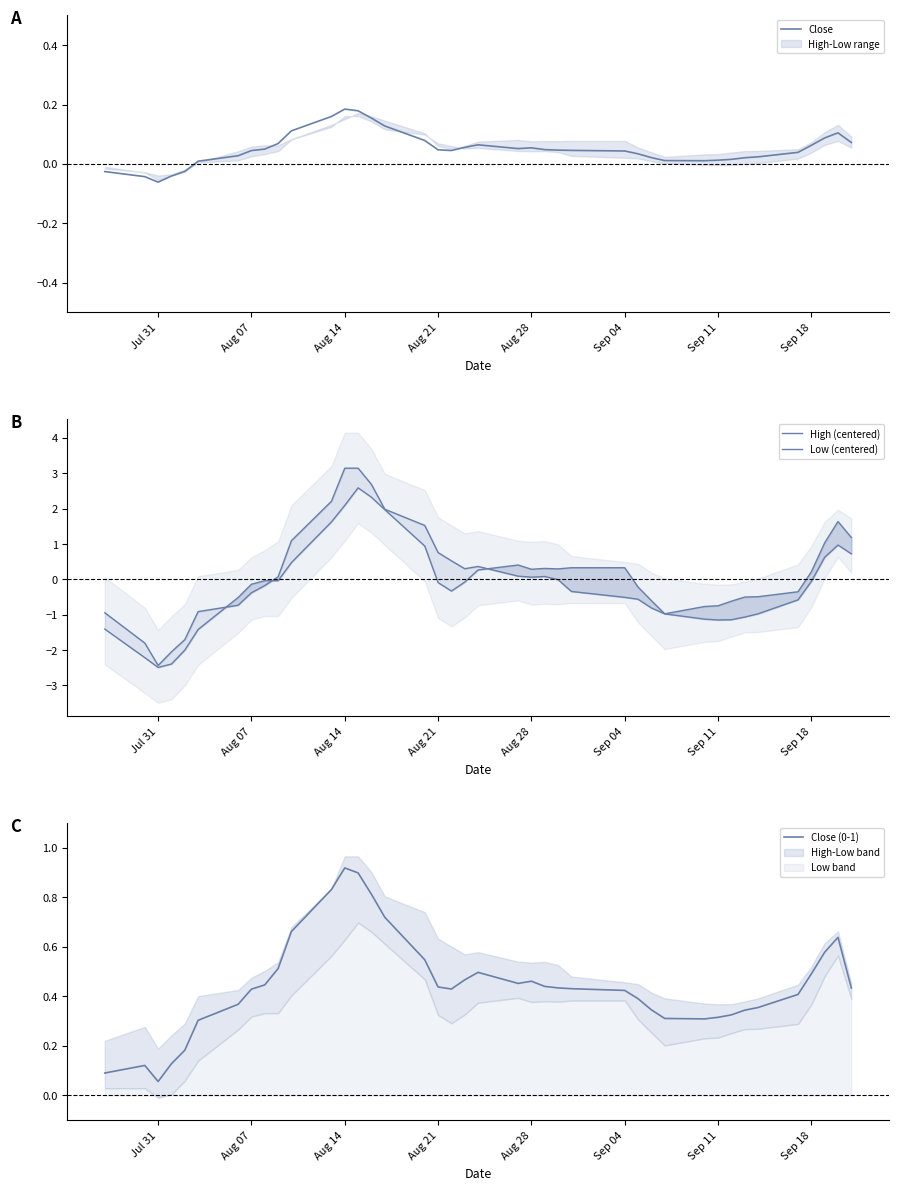

What is the average value of the Close series?

0.1